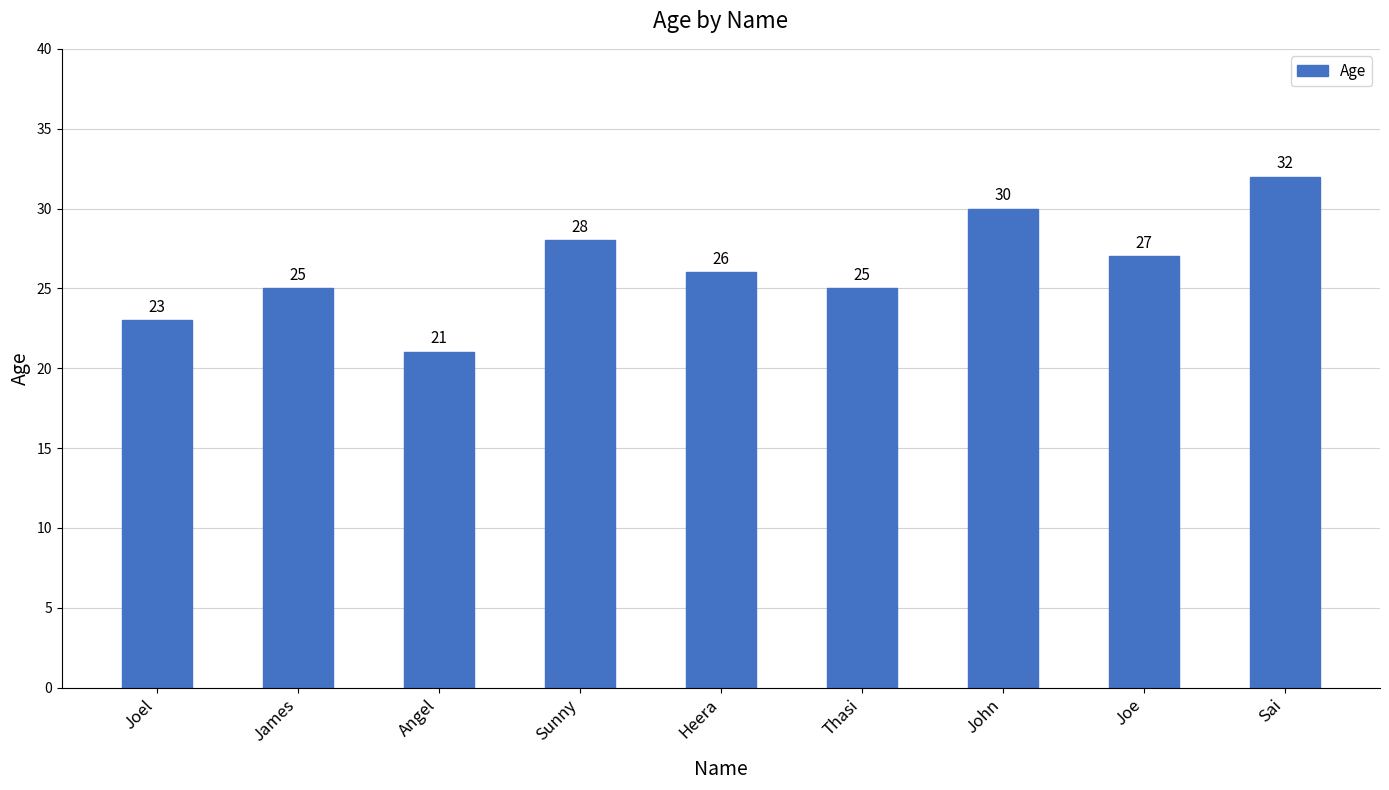

Count the number of data series in this chart.

1